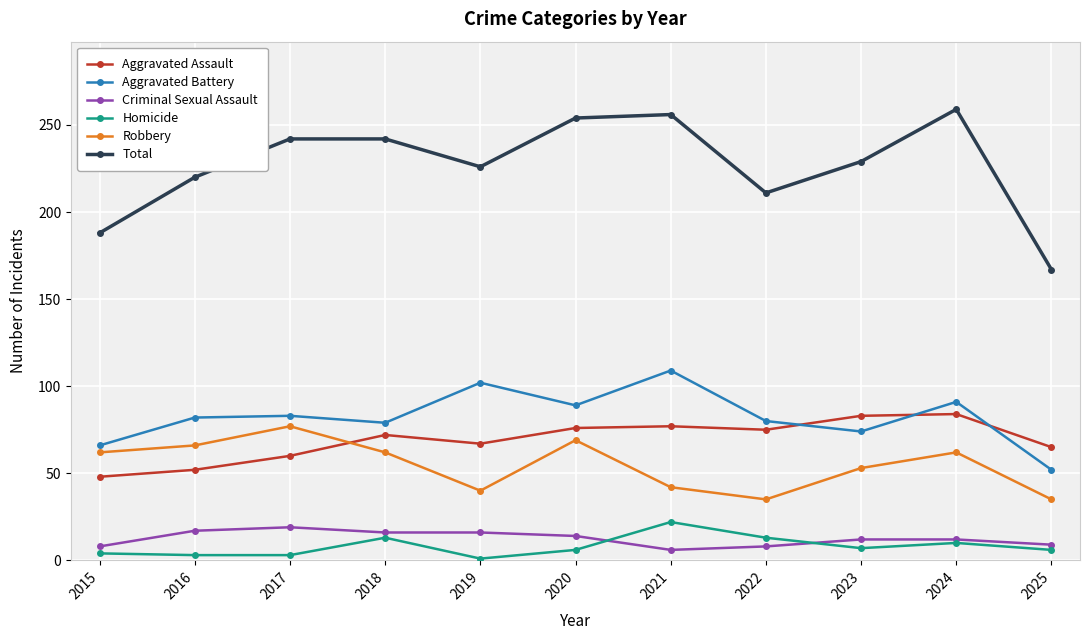

Is the value of Total at 2021 greater than the value of Criminal Sexual Assault at 2021?

Yes